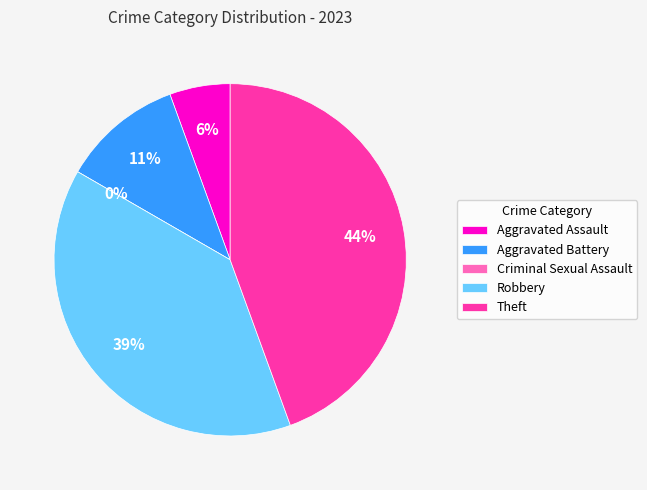

What is the total percentage of Robbery and Aggravated Assault?

44.4%